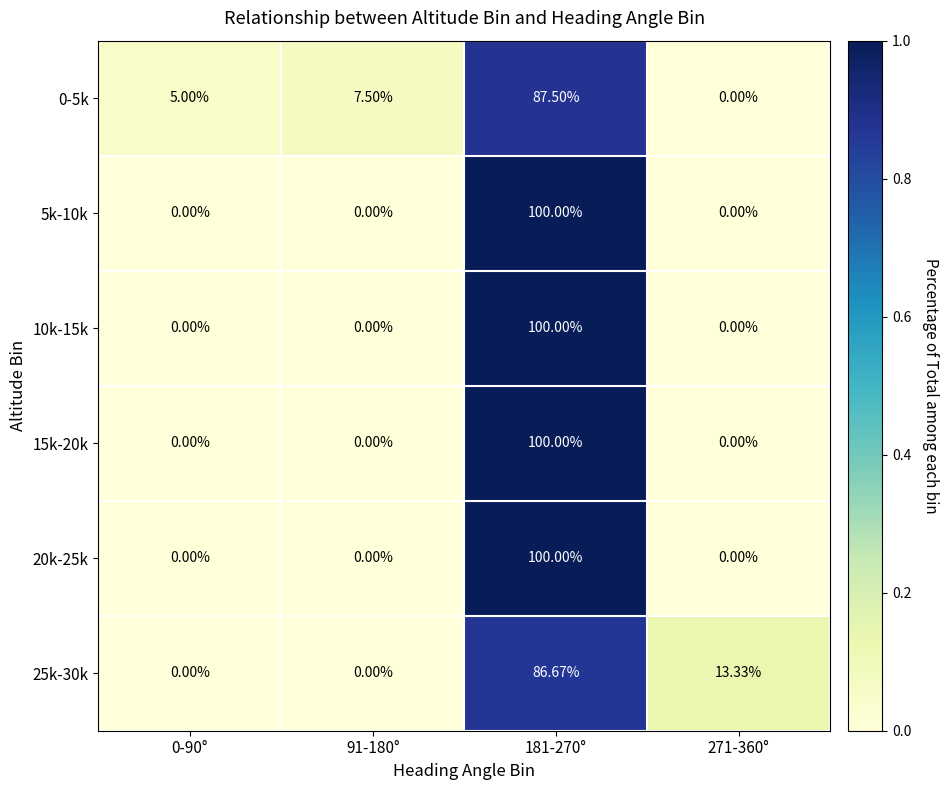

Is the value of 0-5k at 0-90° greater than the value of 20k-25k at 0-90°?

Yes